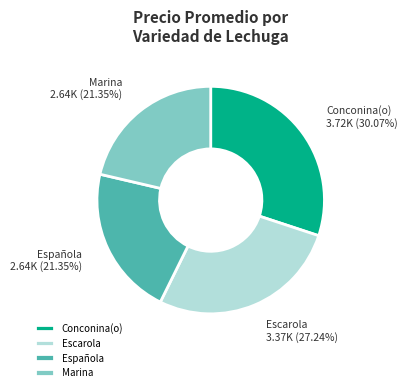

To the nearest percent, what is the average slice percentage?

25%